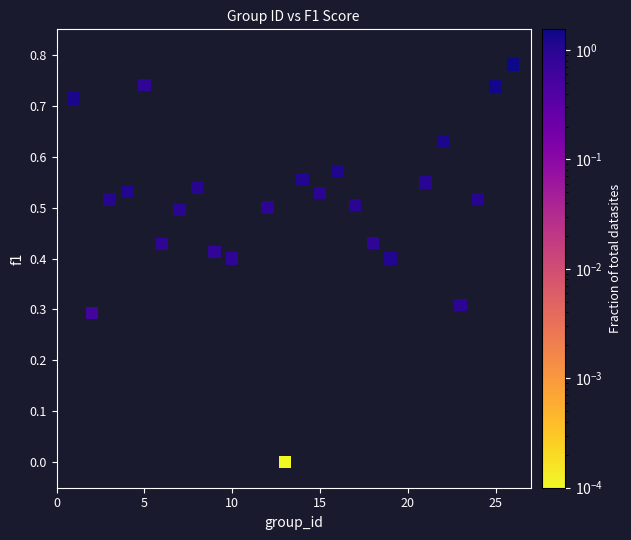

How many points are shown in the scatter plot?

24